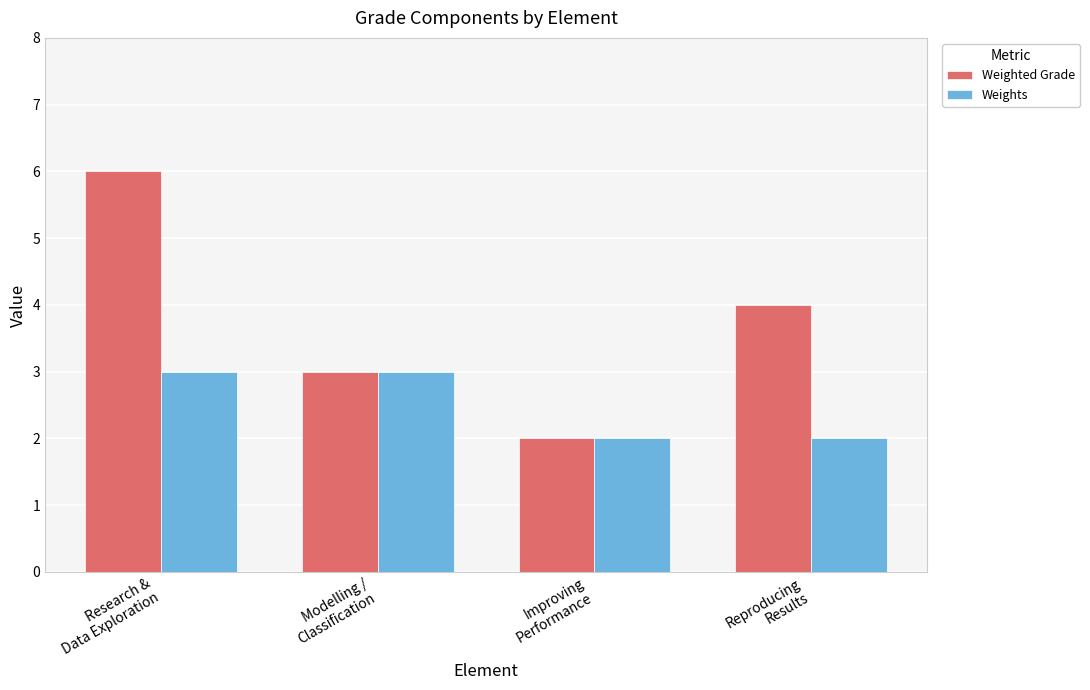

What is the total value across all series at Modelling /
Classification?

6